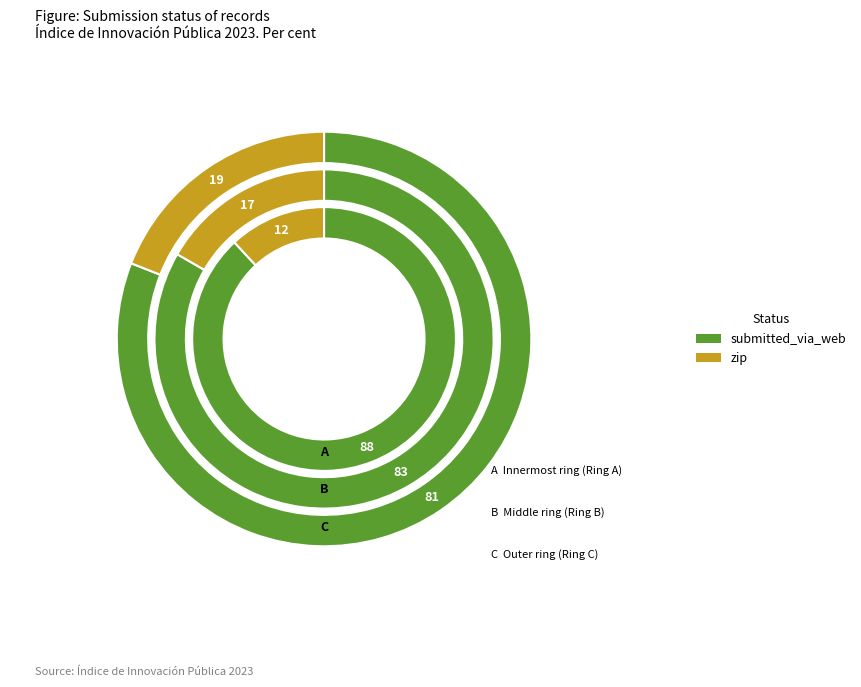

Combined, what portion of the pie is zip and submitted_via_web?

100.0%